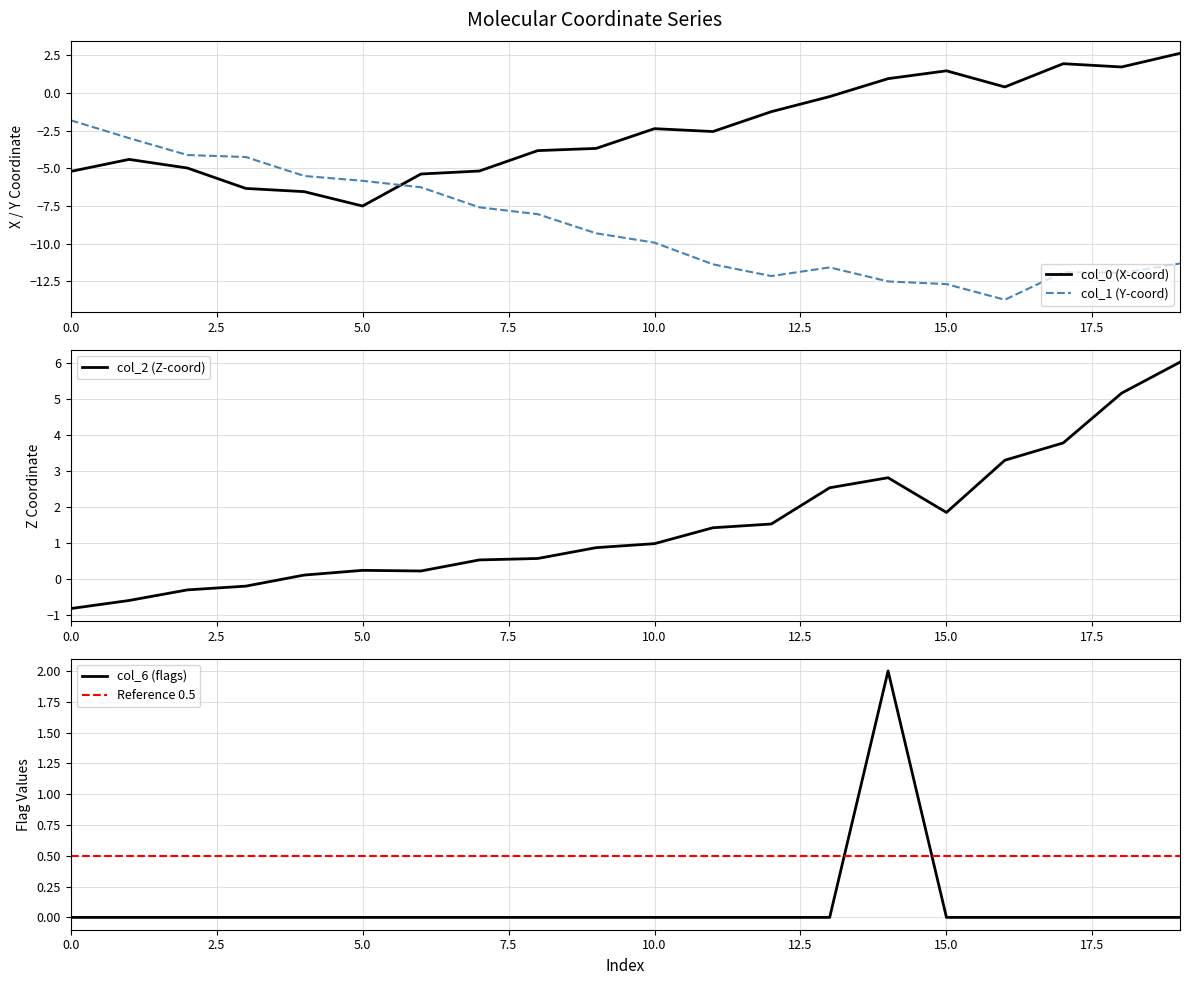

After their last crossing, which series has the higher values: col_0 (X-coord) or col_1 (Y-coord)?

col_0 (X-coord)